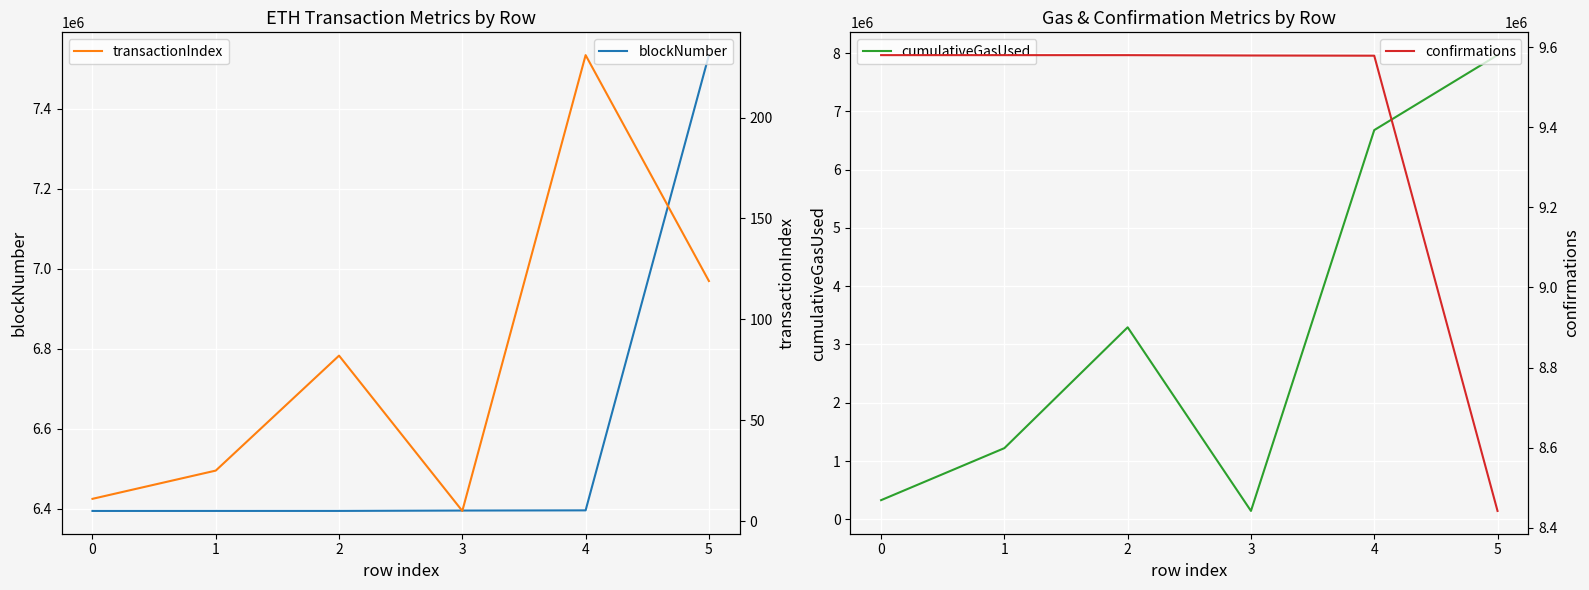

What is the value of the transactionIndex point at the 1st from the left?

11